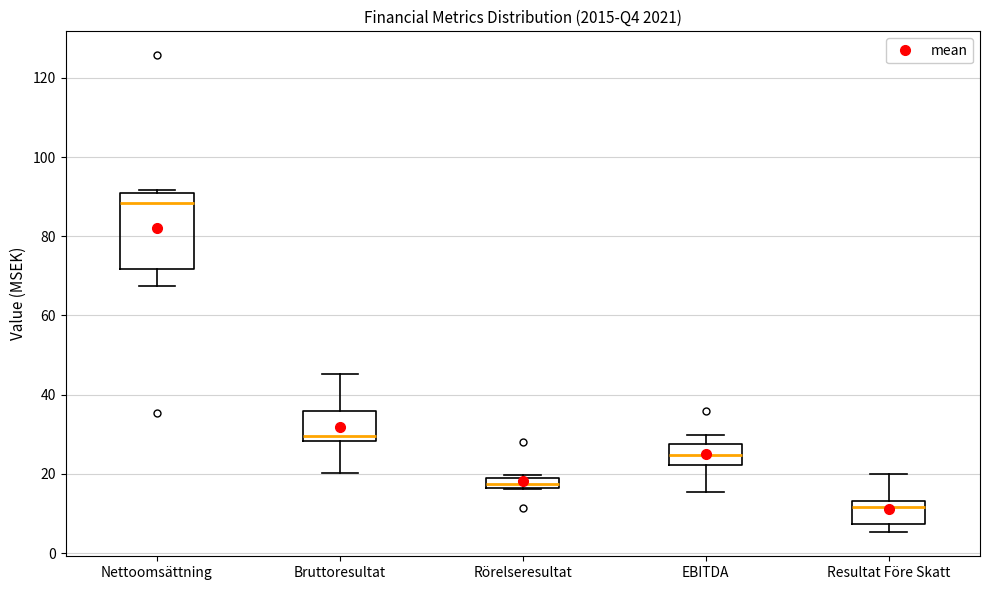

Which box is the tallest, from its lower edge to its upper edge?

Nettoomsättning